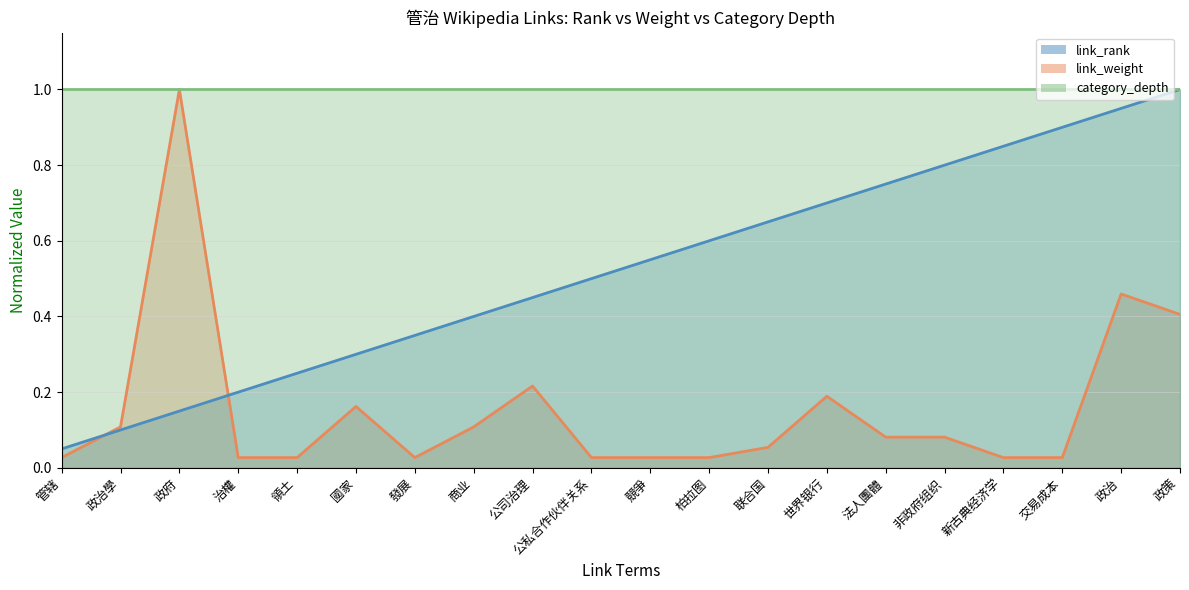

Is the value of link_rank_line at 治權 greater than the value of link_weight_line at 領土?

Yes